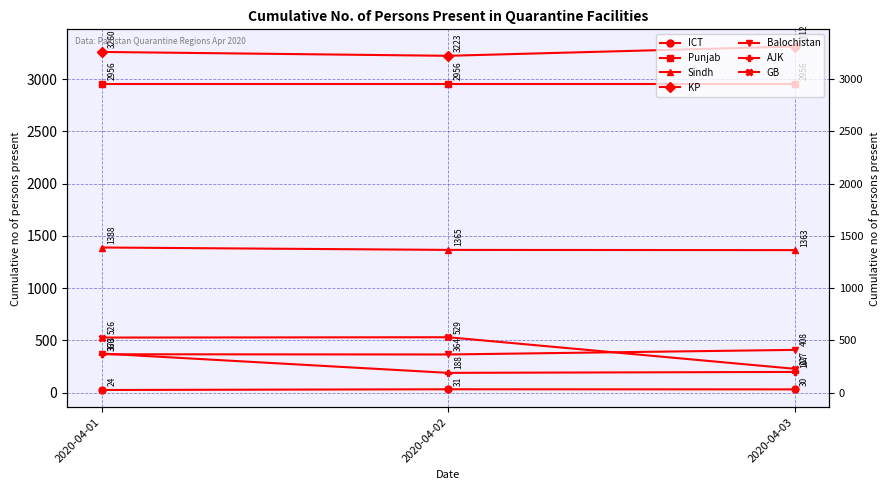

What is the difference between the Sindh values at 2020-04-01 and 2020-04-02?

23